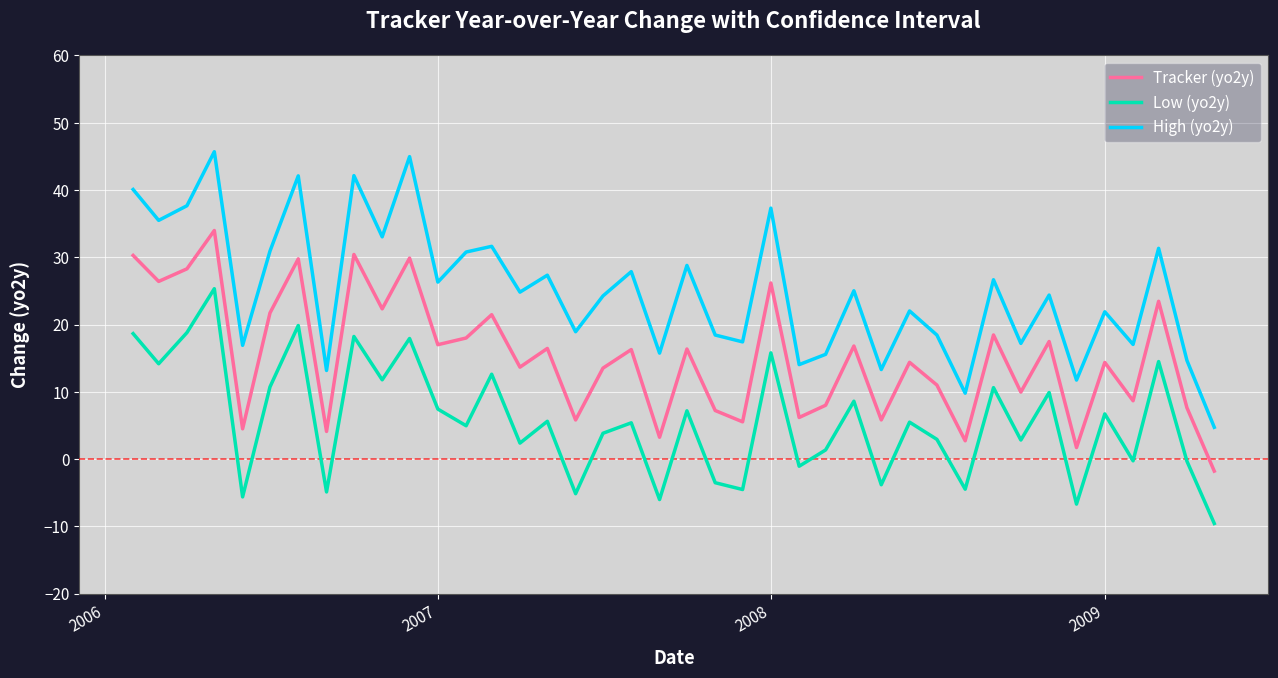

At how many categories does at least one series exceed 34?

8